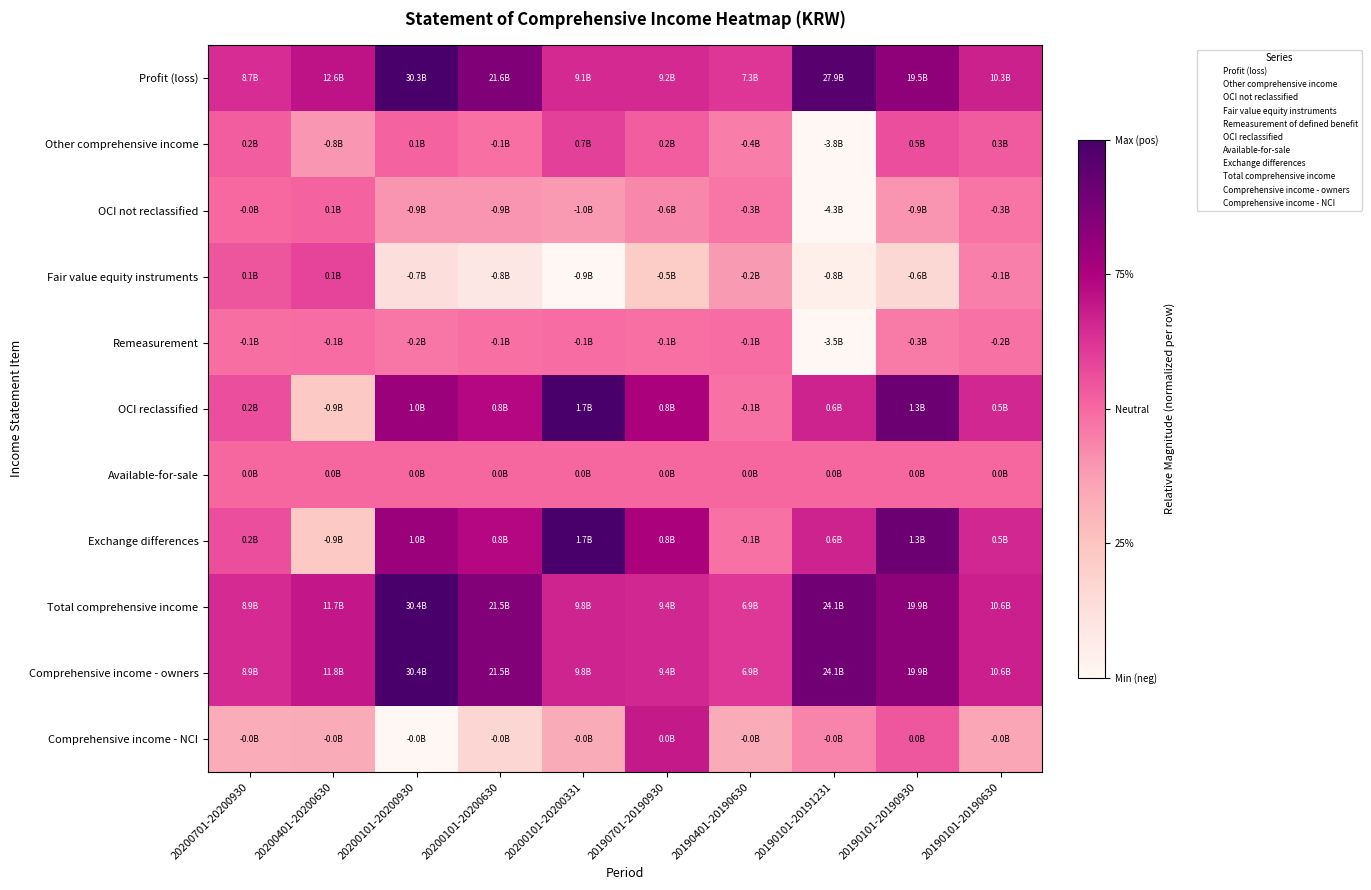

Which series has the largest total across all categories?

Profit (loss)